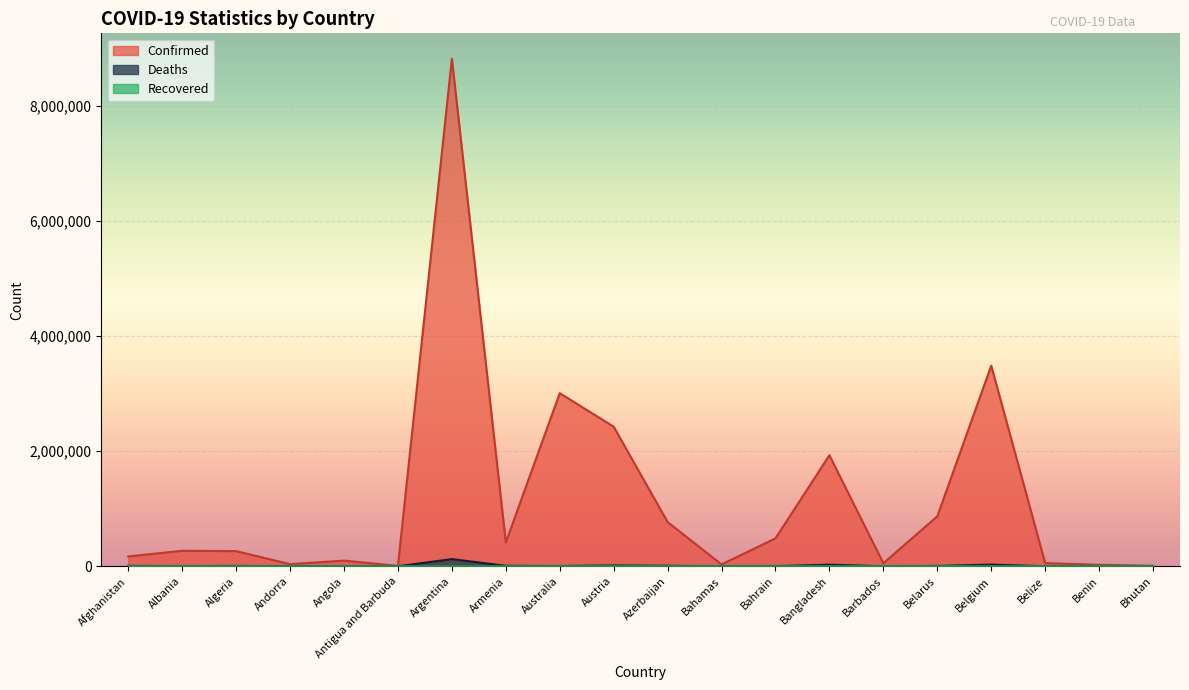

What is the difference between the maximum and minimum values in the Deaths series?

125057